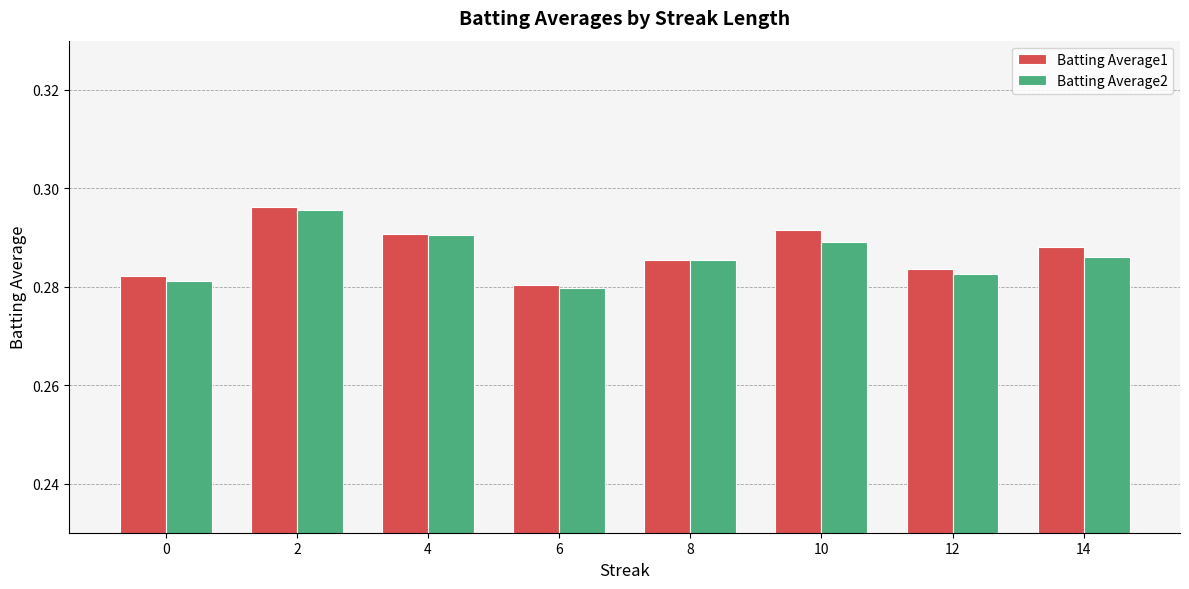

At how many categories does at least one series exceed 0?

8